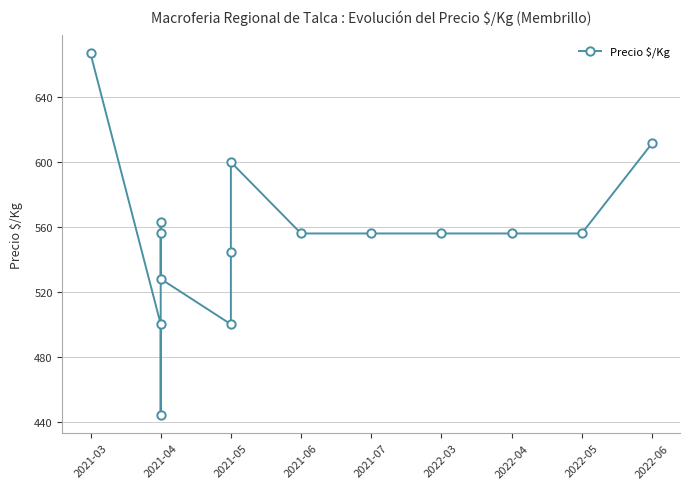

Does the chart display data point markers on the line(s)?

Yes